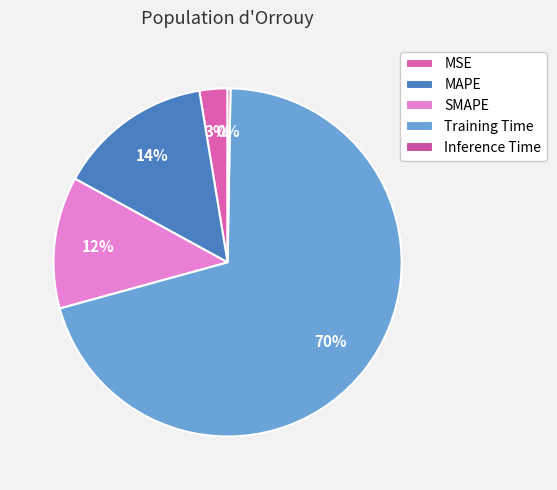

Which has a higher value, Inference Time or SMAPE?

SMAPE